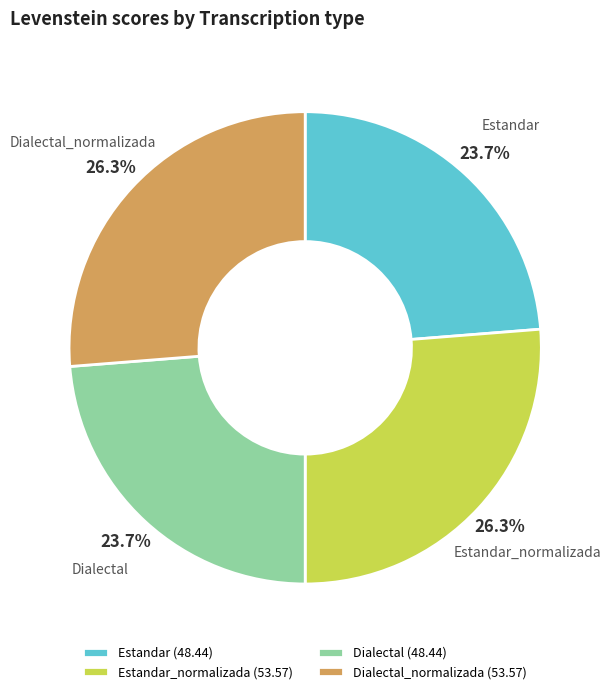

To the nearest percent, what is the difference between the largest and smallest slice percentages?

3%